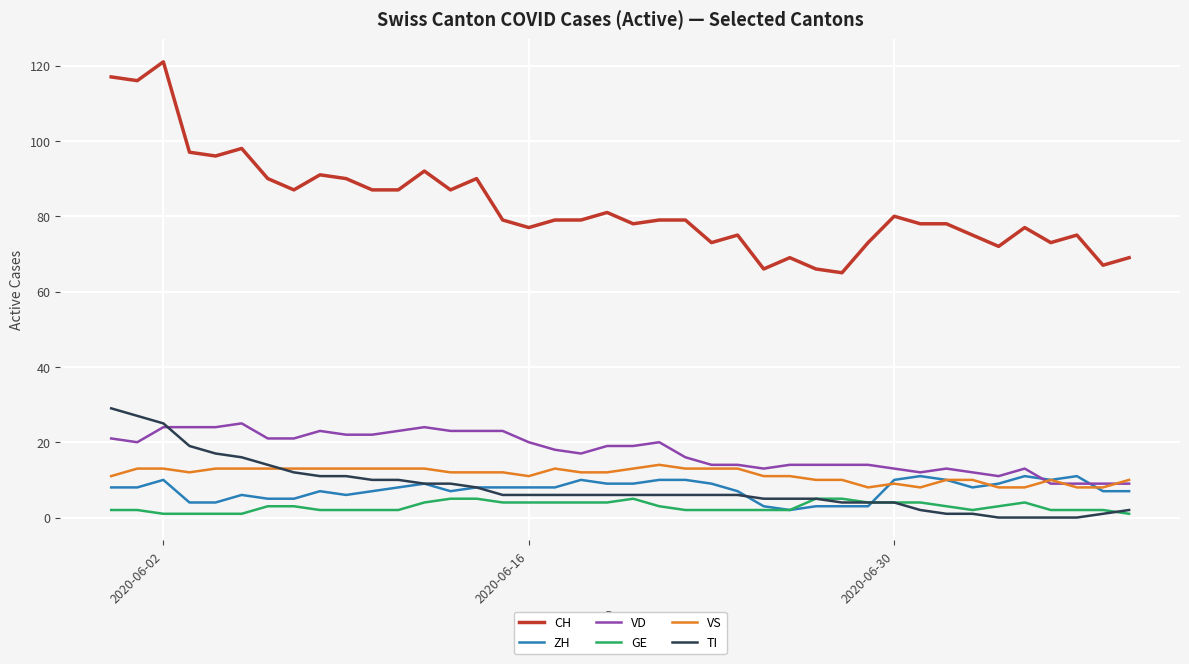

Which series has the widest spread of values?

CH